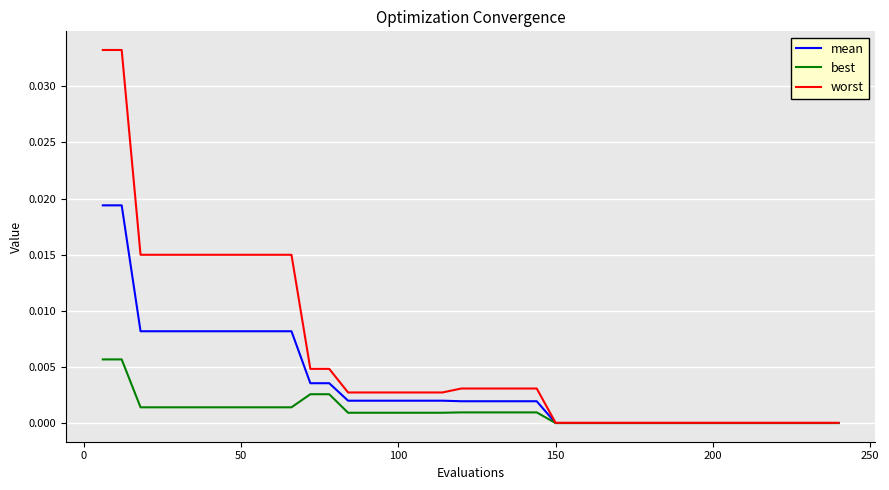

List the series in order of their peak value, lowest first.

best, mean, worst